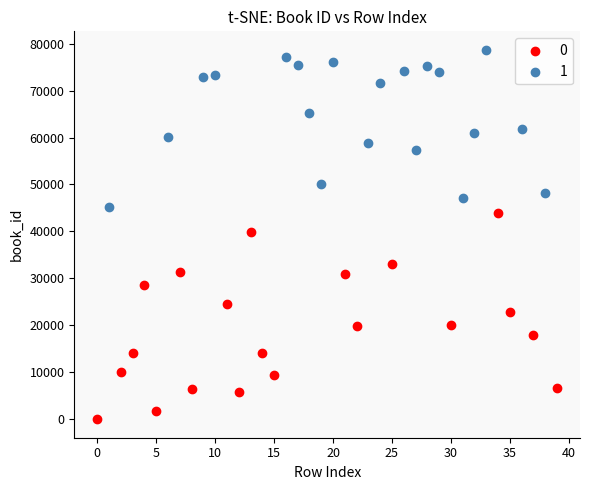

What are all the series names shown in the legend?

0, 1